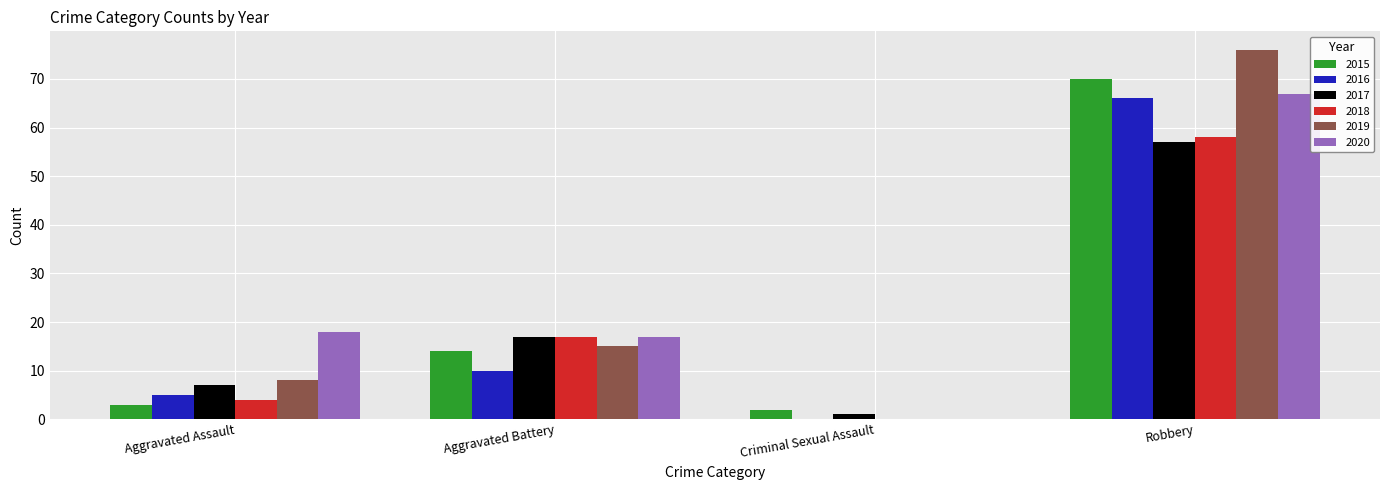

Reading left to right, transcribe all the data shown in this chart.

2015: Aggravated Assault=3	Aggravated Battery=14	Criminal Sexual Assault=2	Robbery=70
2016: Aggravated Assault=5	Aggravated Battery=10	Criminal Sexual Assault=0	Robbery=66
2017: Aggravated Assault=7	Aggravated Battery=17	Criminal Sexual Assault=1	Robbery=57
2018: Aggravated Assault=4	Aggravated Battery=17	Criminal Sexual Assault=0	Robbery=58
2019: Aggravated Assault=8	Aggravated Battery=15	Criminal Sexual Assault=0	Robbery=76
2020: Aggravated Assault=18	Aggravated Battery=17	Criminal Sexual Assault=0	Robbery=67